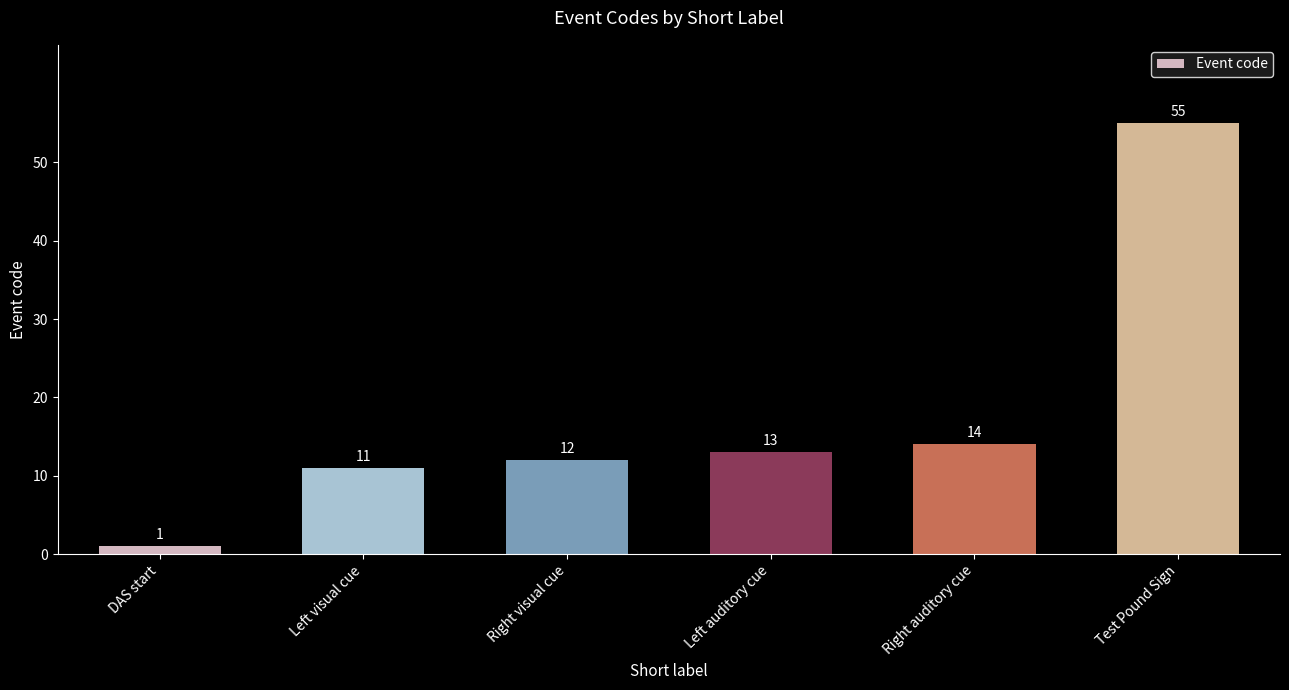

Approximately how many times larger is the value at Left visual cue compared to Right visual cue?

0.9